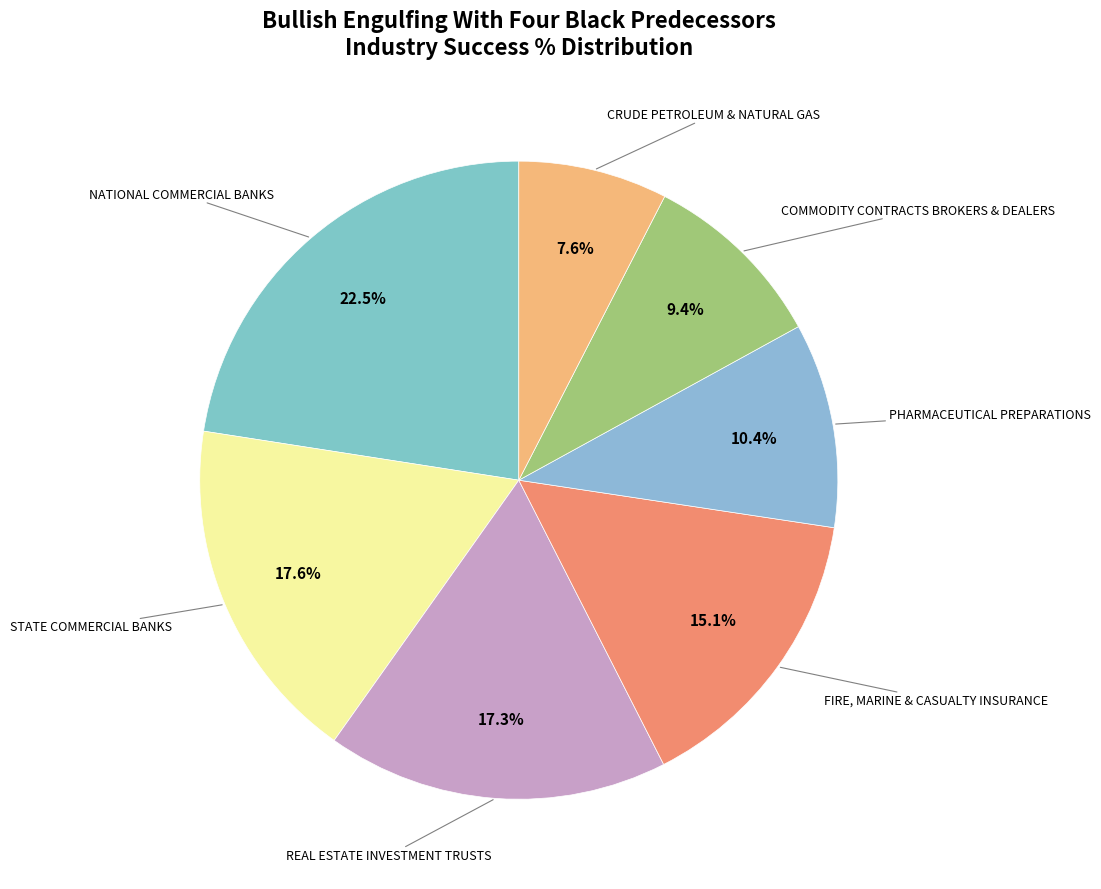

How many segments does this pie chart have?

7